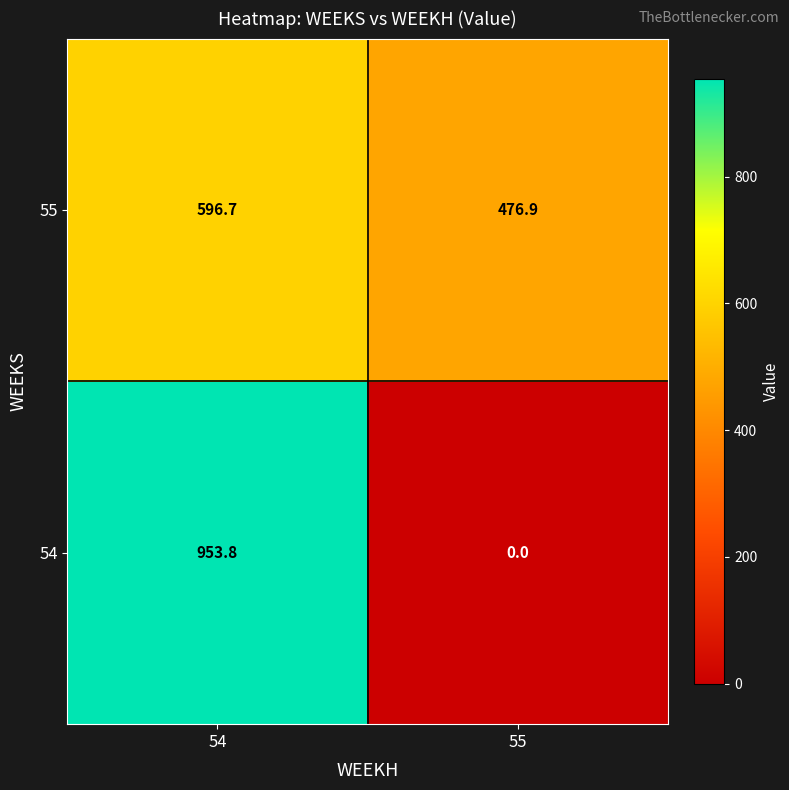

The value of 54 at 55 is -516.8. True or false?

False